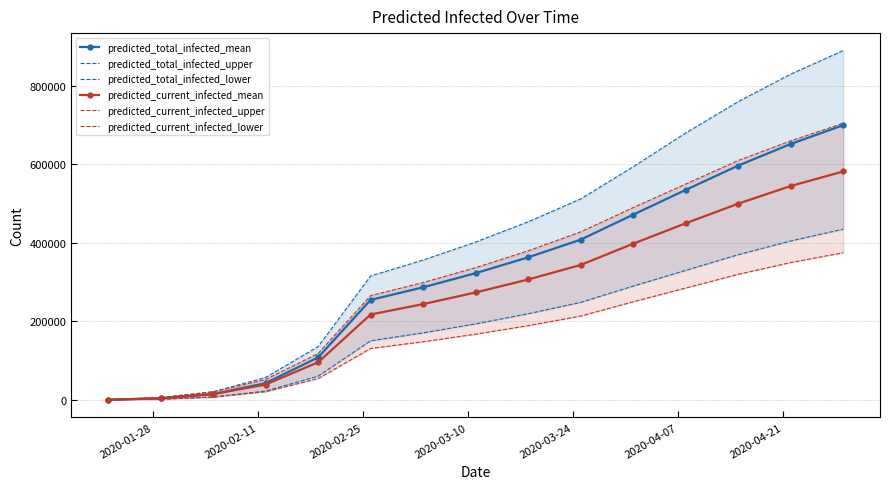

How many values in the predicted_current_infected_mean series exceed 273752?

7